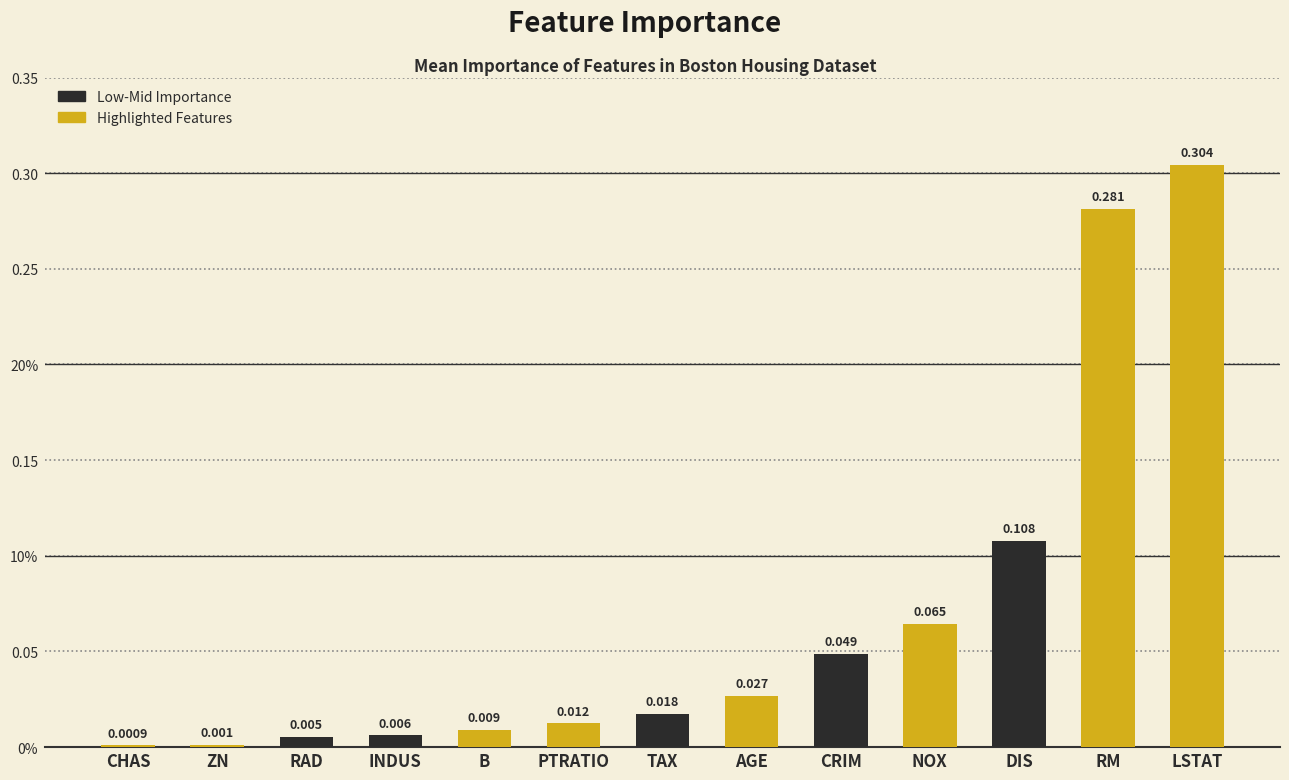

At which label is the value closest to 0?

CHAS